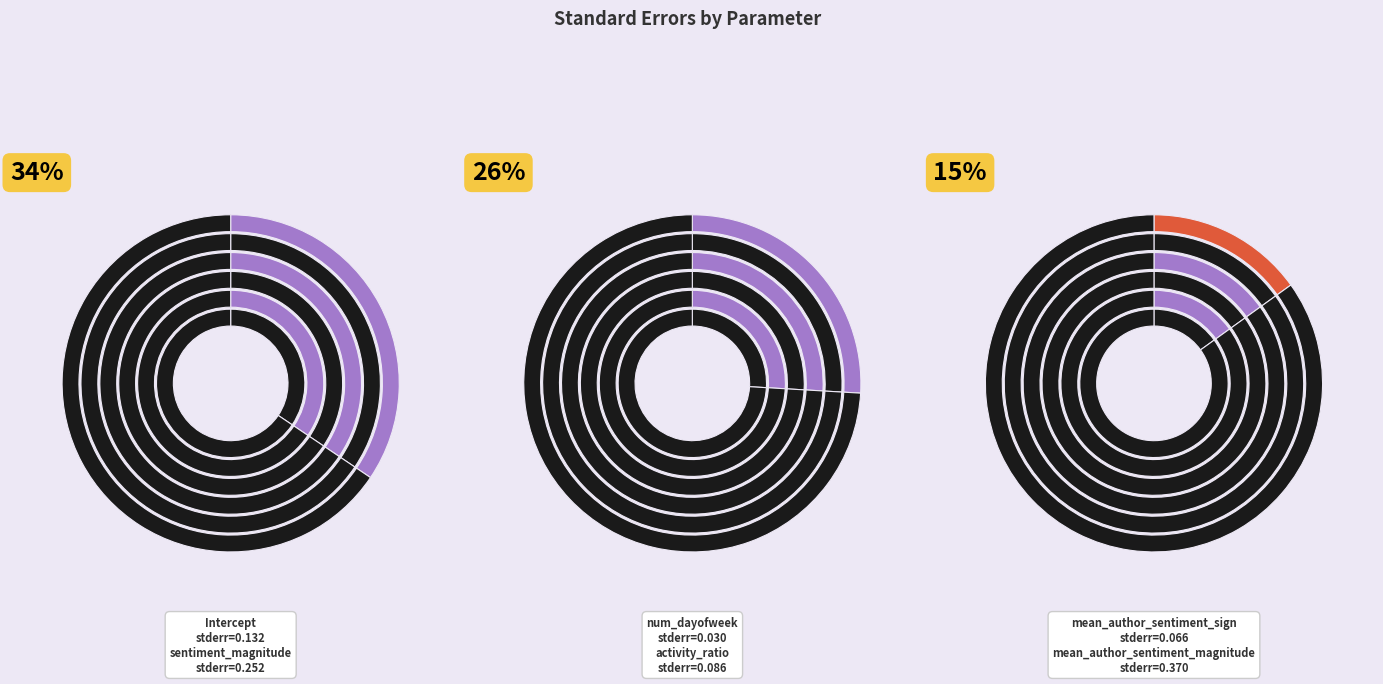

How many segments does this pie chart have?

6